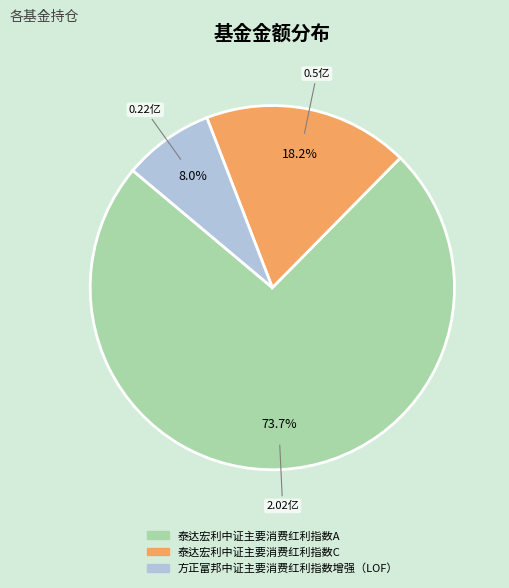

Which category has the biggest portion of the pie?

泰达宏利中证主要消费红利指数A